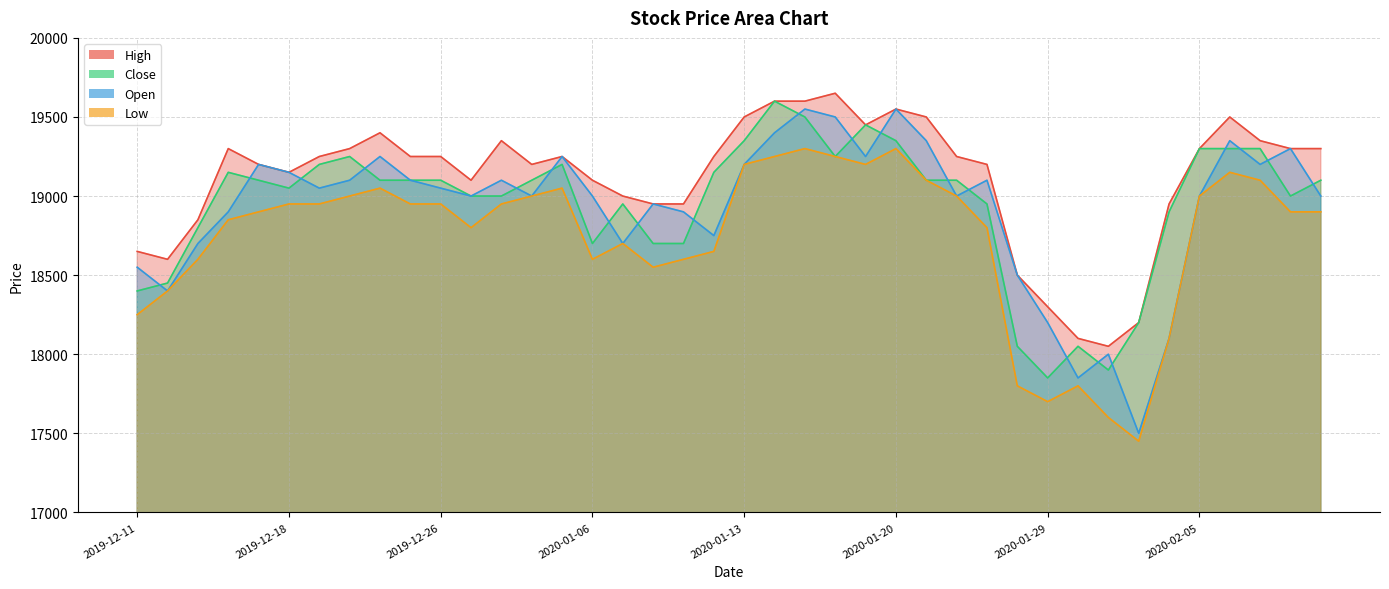

How many data points in Low are above 18950?

15